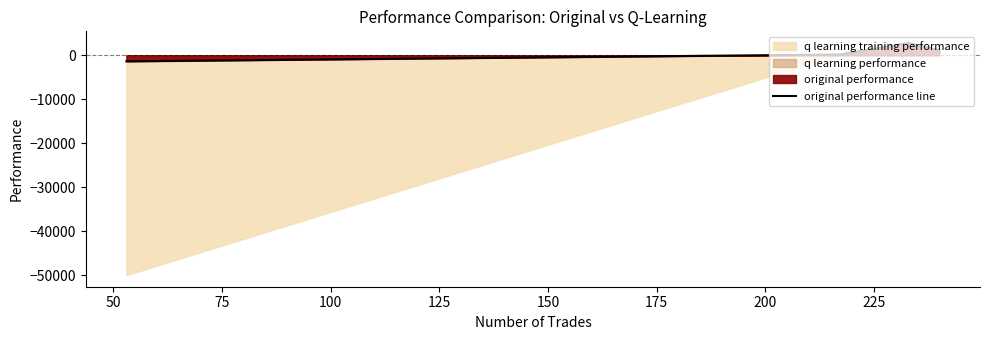

What is the sum of all values?

2765.8